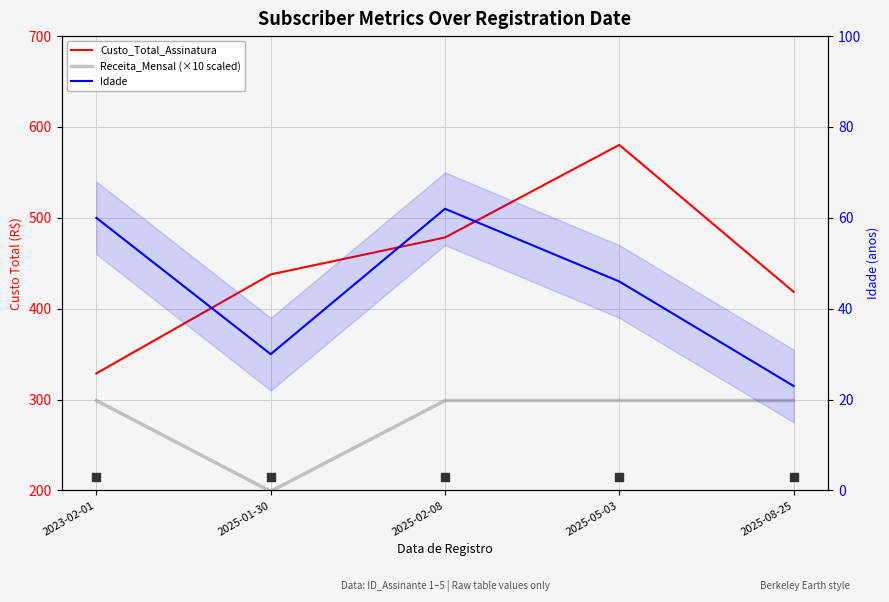

At how many categories does at least one series exceed 549?

1